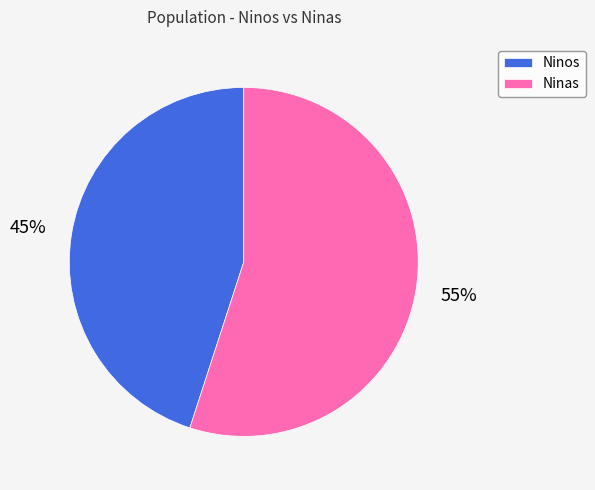

Which category has the smallest portion of the pie?

Ninos